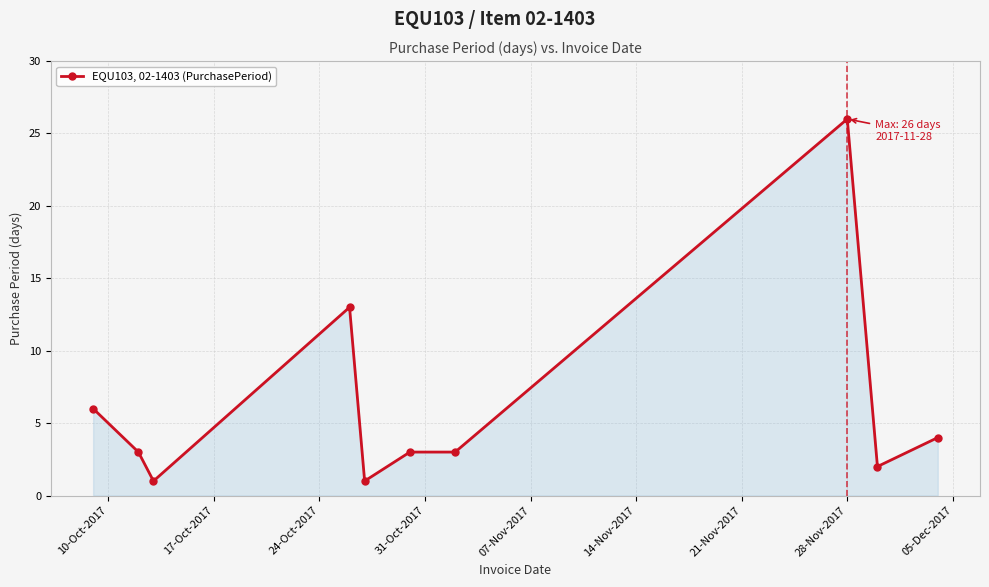

Count the number of categories in the chart.

10